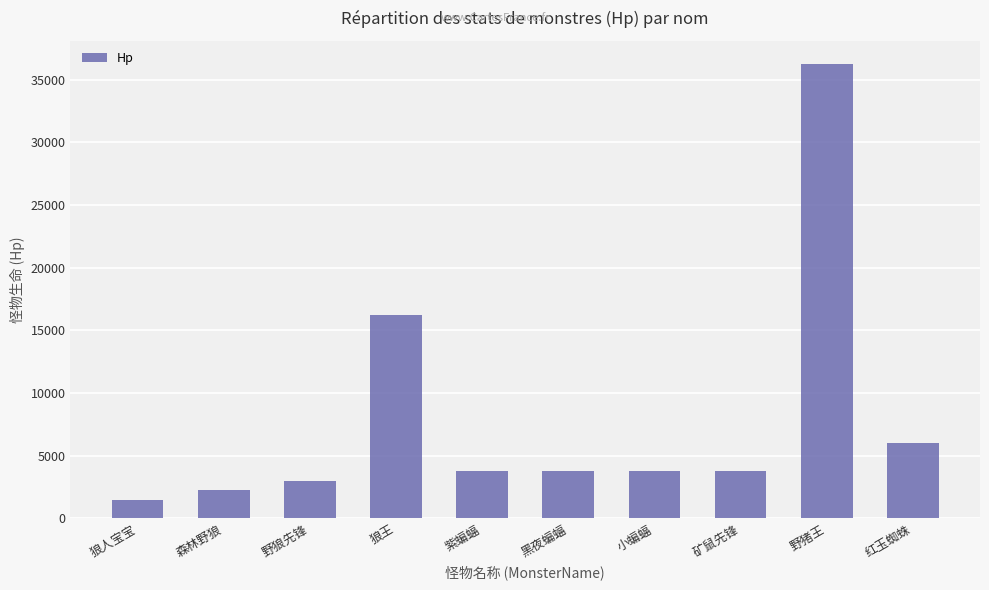

Which has a higher value, 黑夜蝙蝠 or 森林野狼?

黑夜蝙蝠